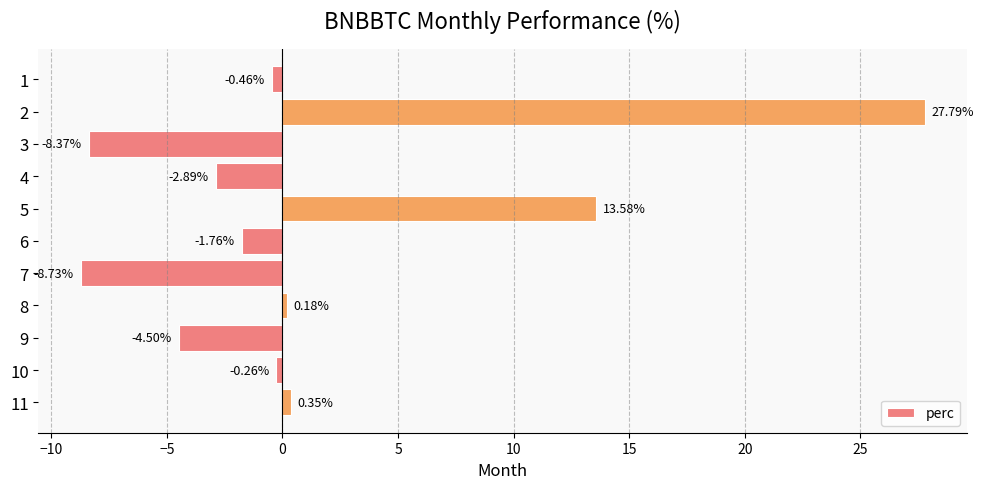

What is the difference between the values at 1 and 3?

7.9